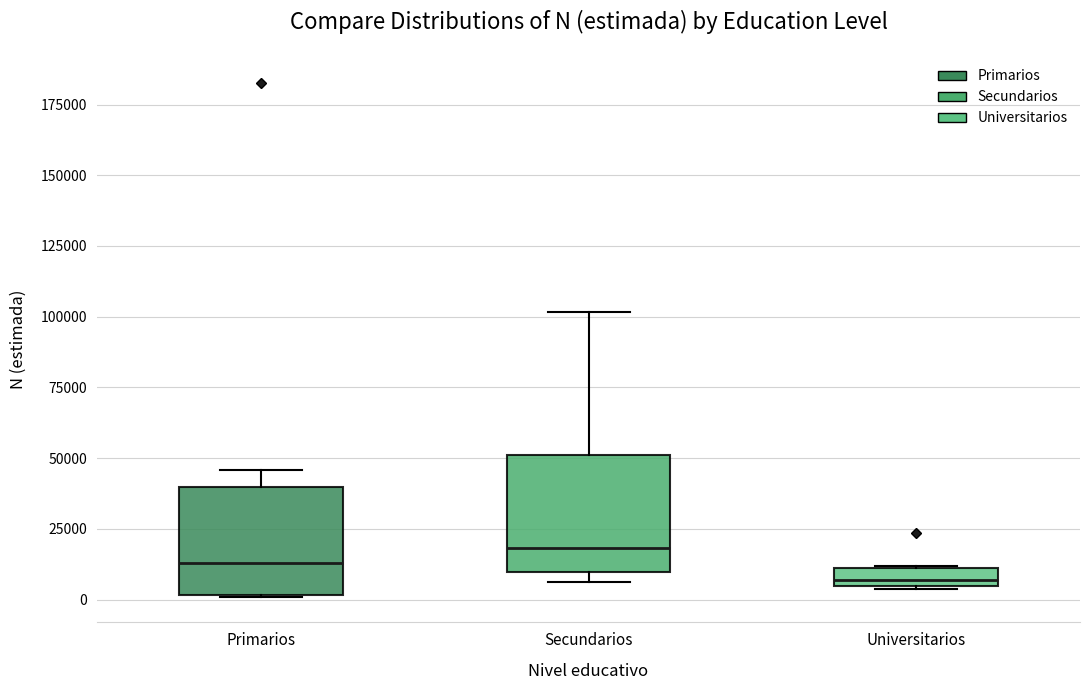

Where is the upper edge of the box for Primarios on the y-axis? The values are not printed on the chart, so give them approximately, as read against the axis.

40000